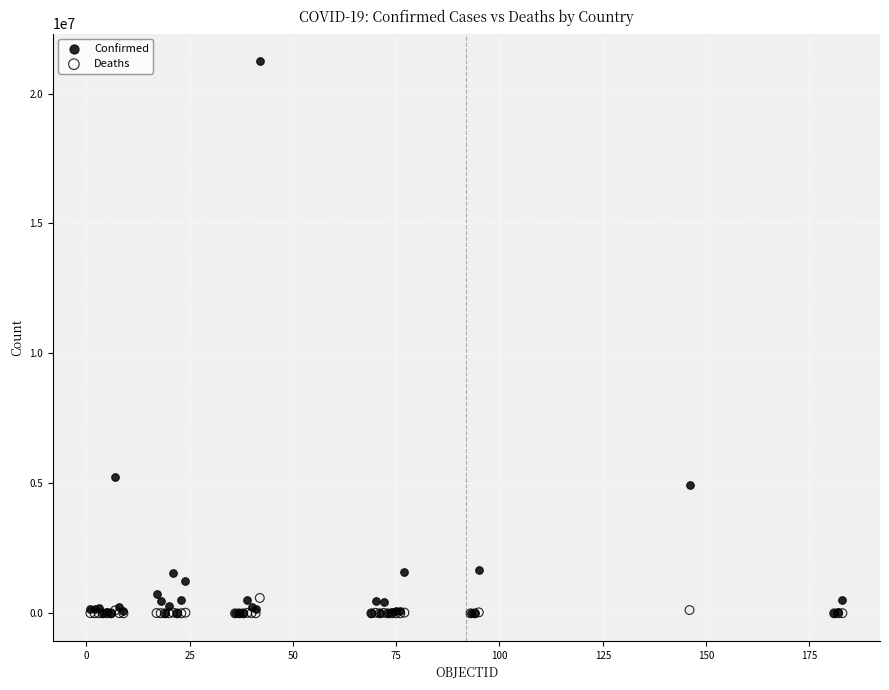

In the Confirmed series, what Y value is closest to 10624846?

5243231